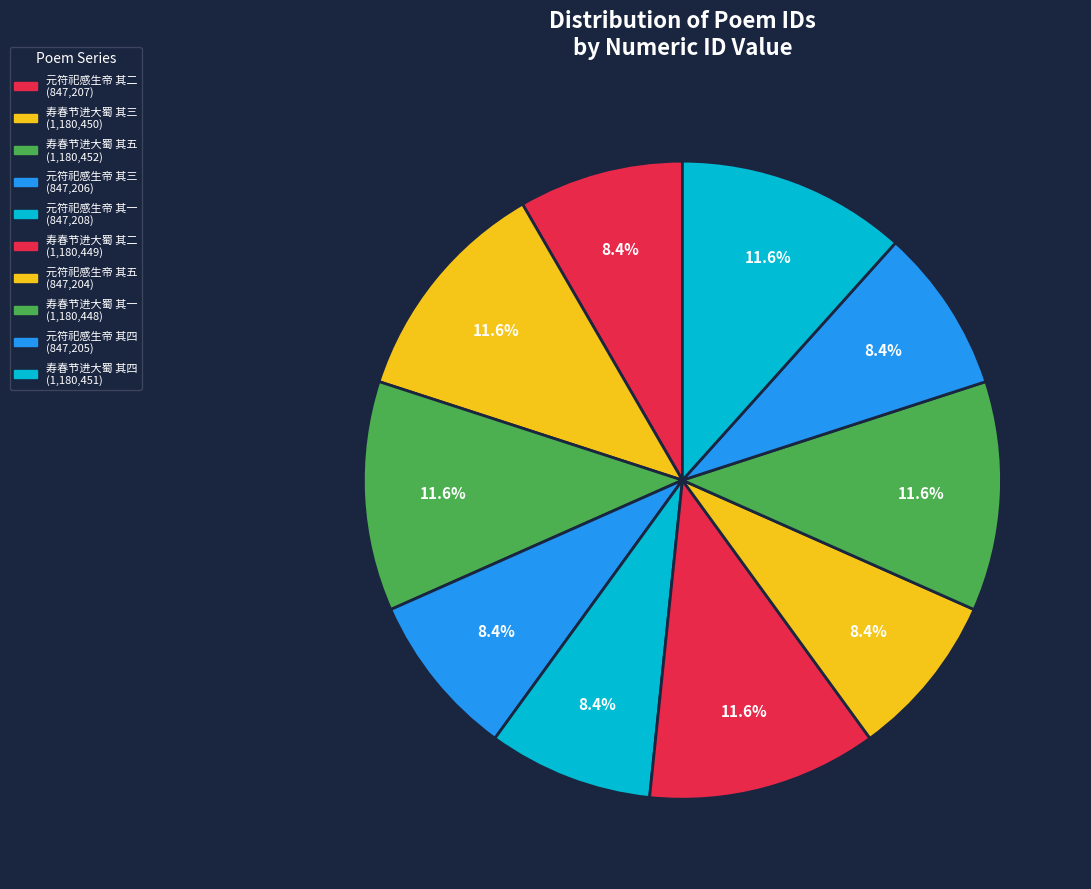

How many slices are in this pie chart?

10